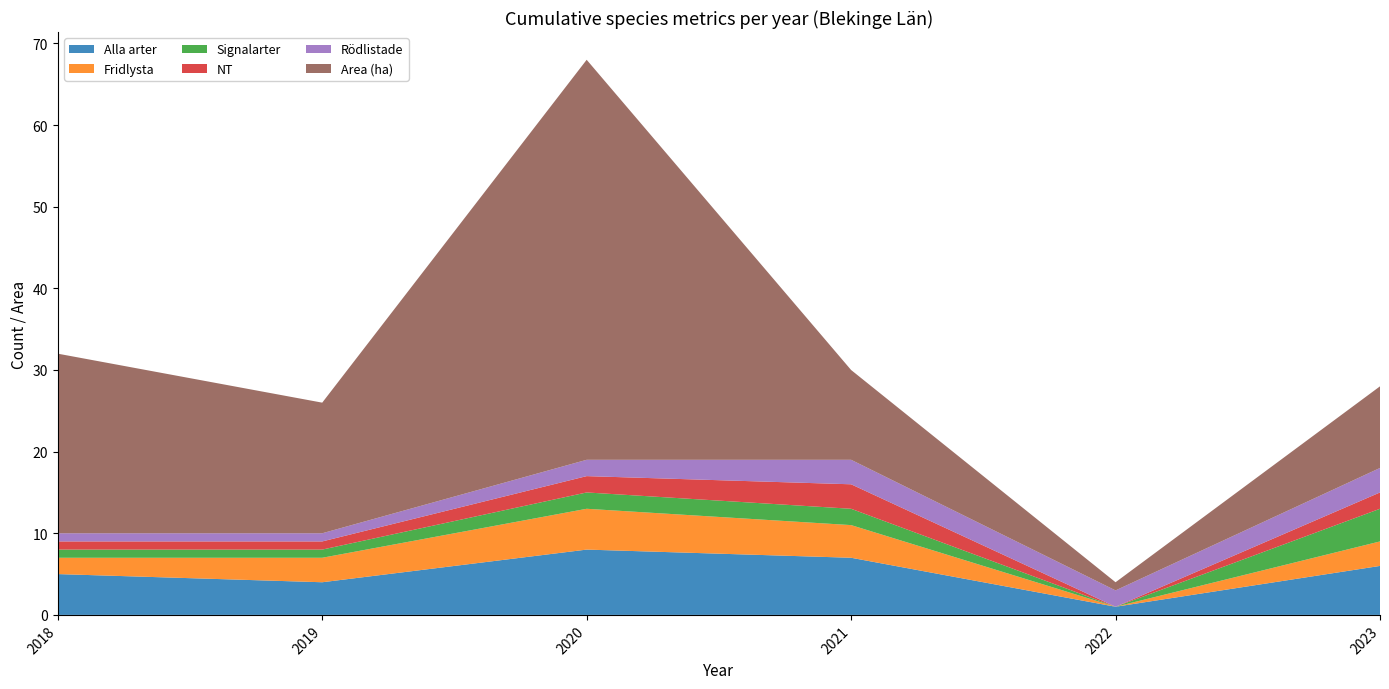

Reading left to right, what are all the values shown in this chart?

Alla arter: 5	4	8	7	1	6
Fridlysta: 2	3	5	4	0	3
Signalarter: 1	1	2	2	0	4
NT: 1	1	2	3	0	2
Rödlistade: 1	1	2	3	2	3
Area (ha): 22	16	49	11	1	10